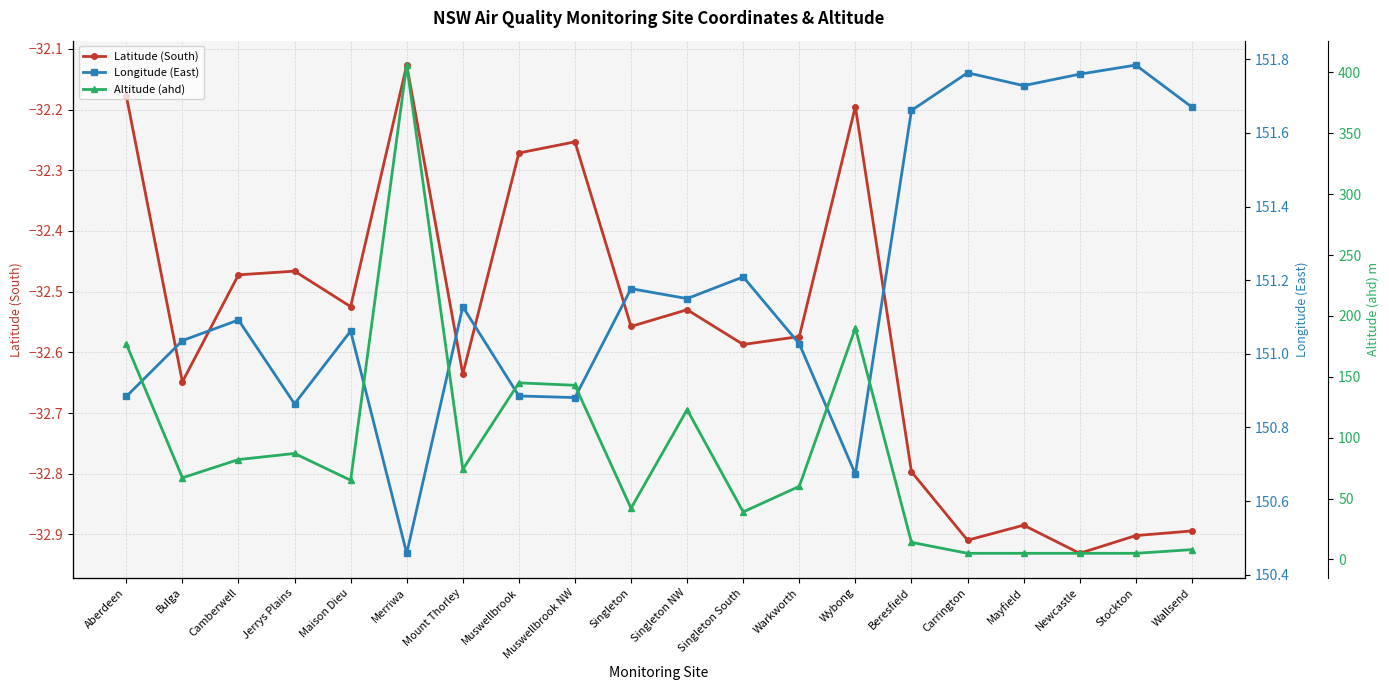

The Longitude (East) series shows 217.4 at Carrington. True or false?

False